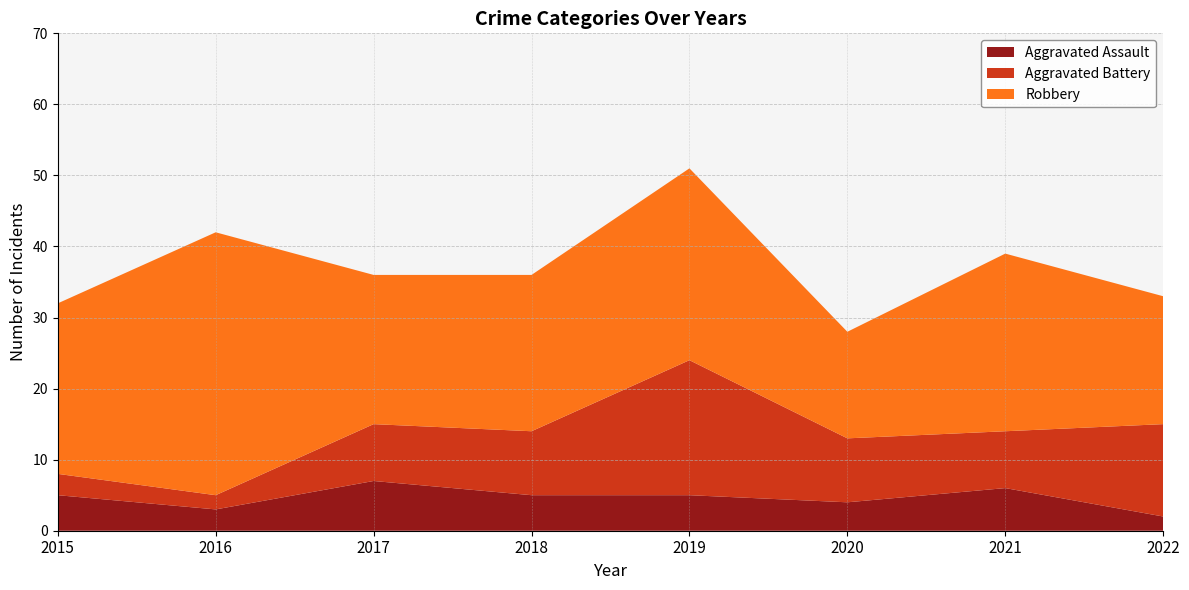

Reading left to right, extract all data points from this chart.

Aggravated Assault: 2015=5	2016=3	2017=7	2018=5	2019=5	2020=4	2021=6	2022=2
Aggravated Battery: 2015=3	2016=2	2017=8	2018=9	2019=19	2020=9	2021=8	2022=13
Robbery: 2015=24	2016=37	2017=21	2018=22	2019=27	2020=15	2021=25	2022=18